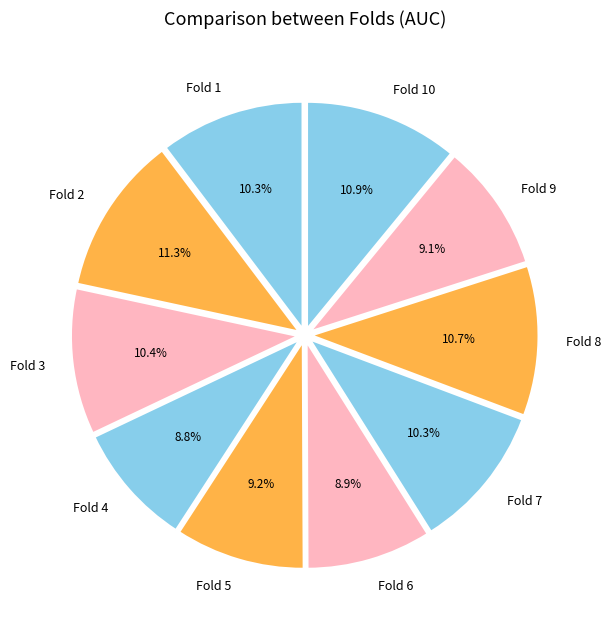

Does any single category account for the majority?

No